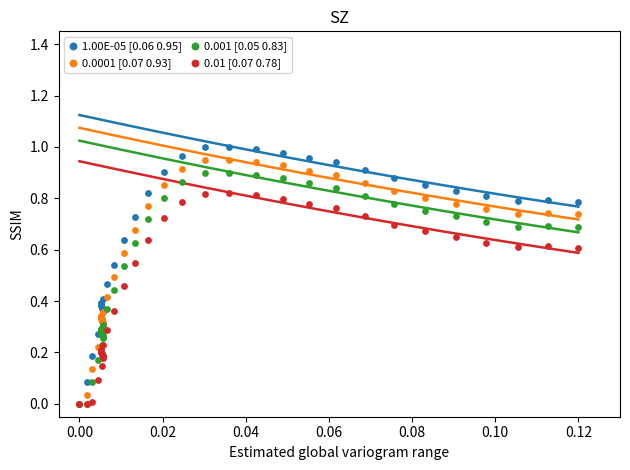

What are all the series names shown in the legend?

1.00E-05 [0.06 0.95], 0.0001 [0.07 0.93], 0.001 [0.05 0.83], 0.01 [0.07 0.78]